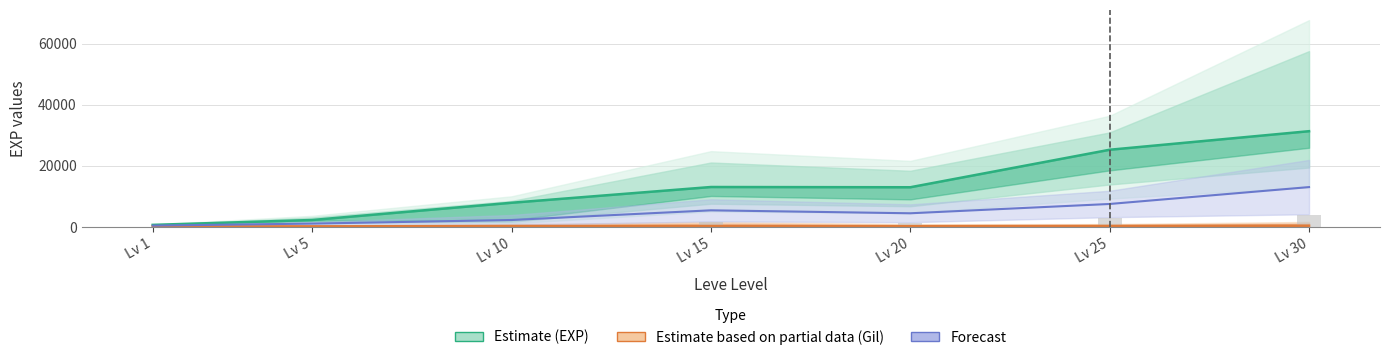

Count the number of categories in the chart.

7